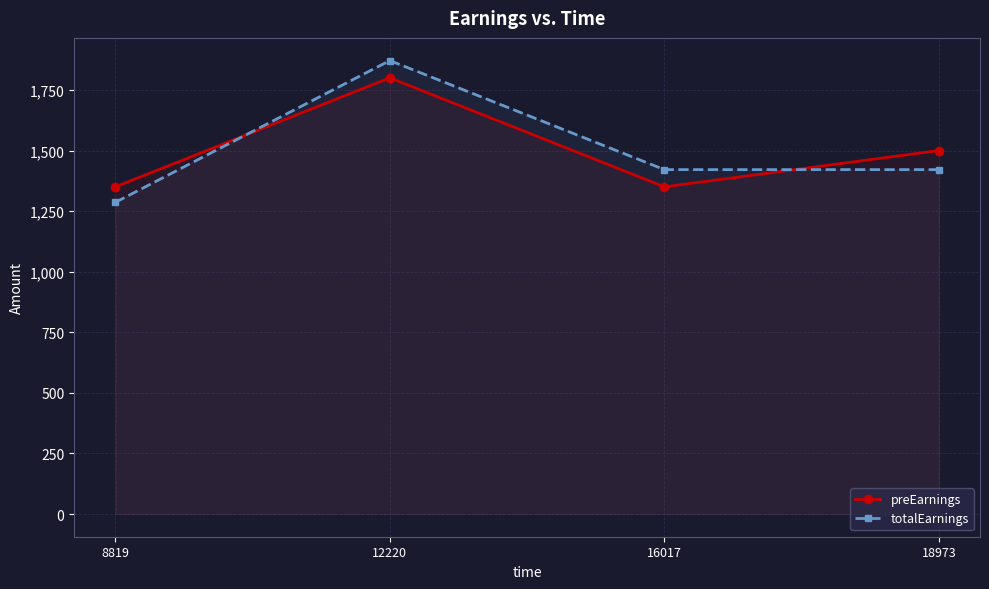

Rank the series at 12220 from lowest to highest value.

preEarnings, totalEarnings